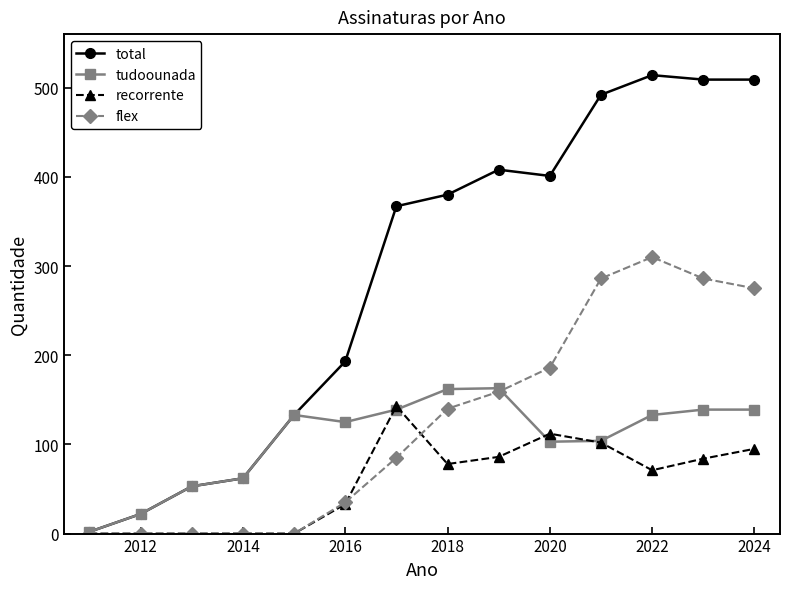

Which series has the largest total across all categories?

total